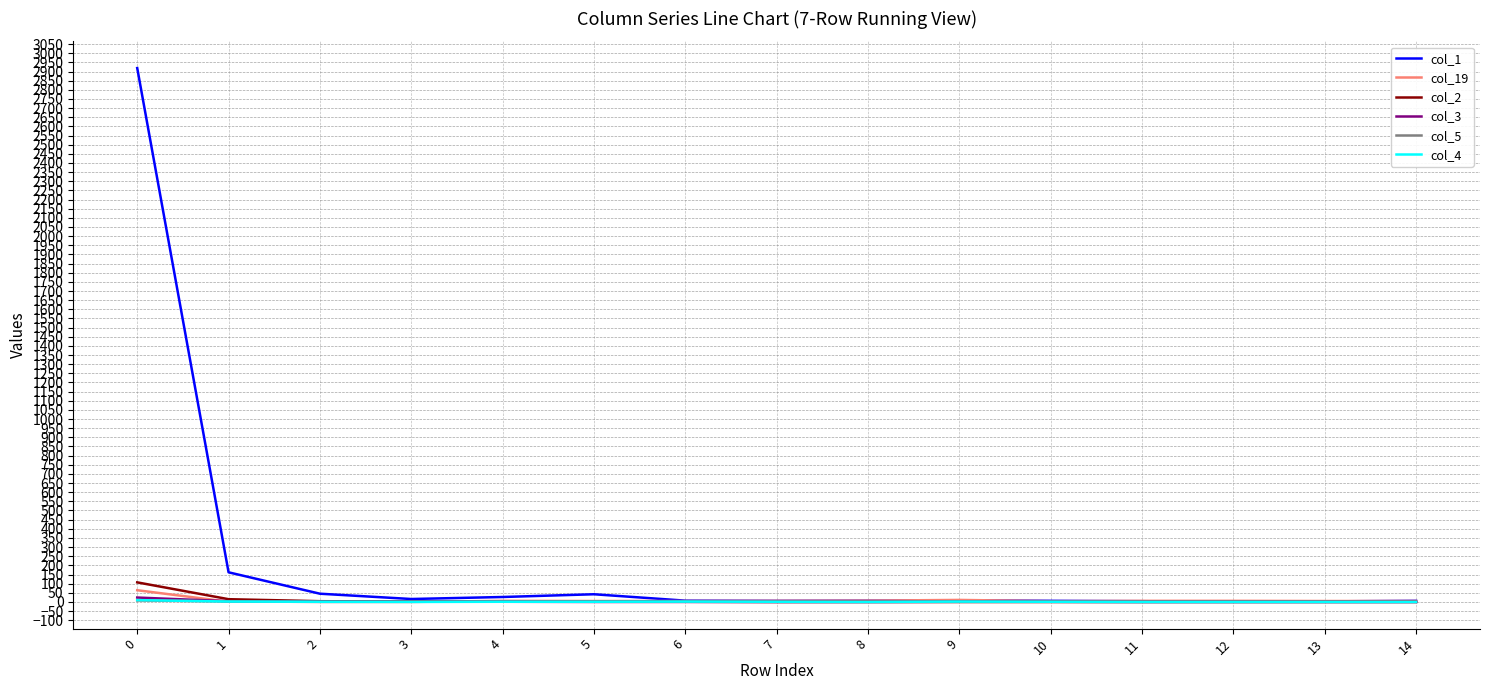

Which series has the largest range (max minus min)?

col_1